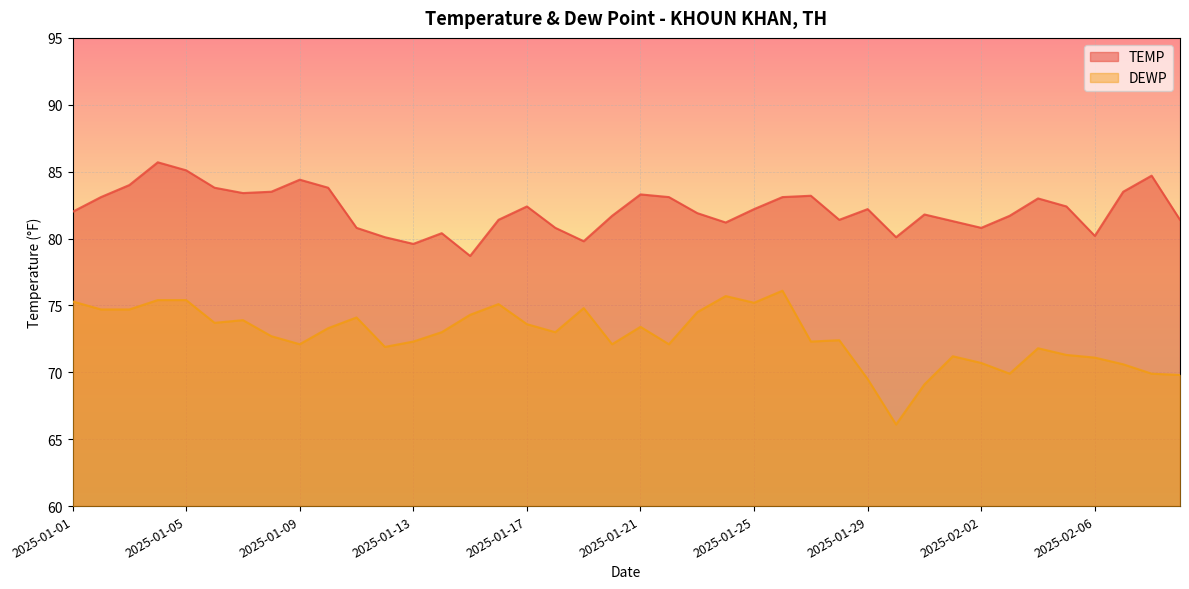

What is the minimum value shown in the chart?

66.1